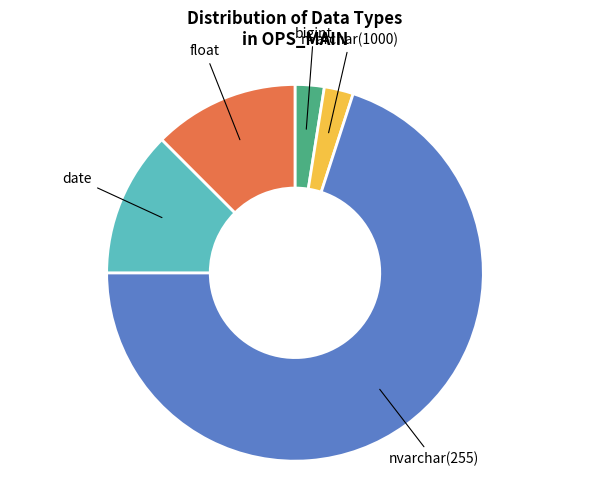

Which slice represents more than half of the pie?

nvarchar(255)